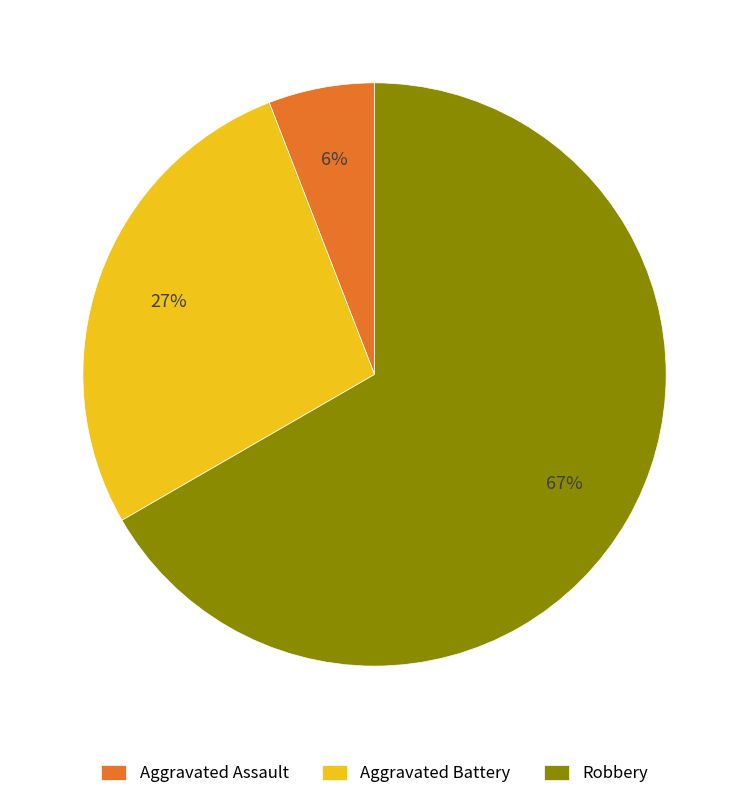

To the nearest percent, what is the combined percentage of Robbery and Aggravated Battery?

94%